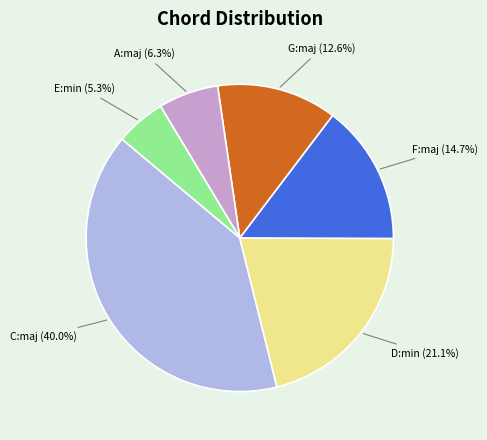

What percentage is NOT represented by D:min?

78.9%